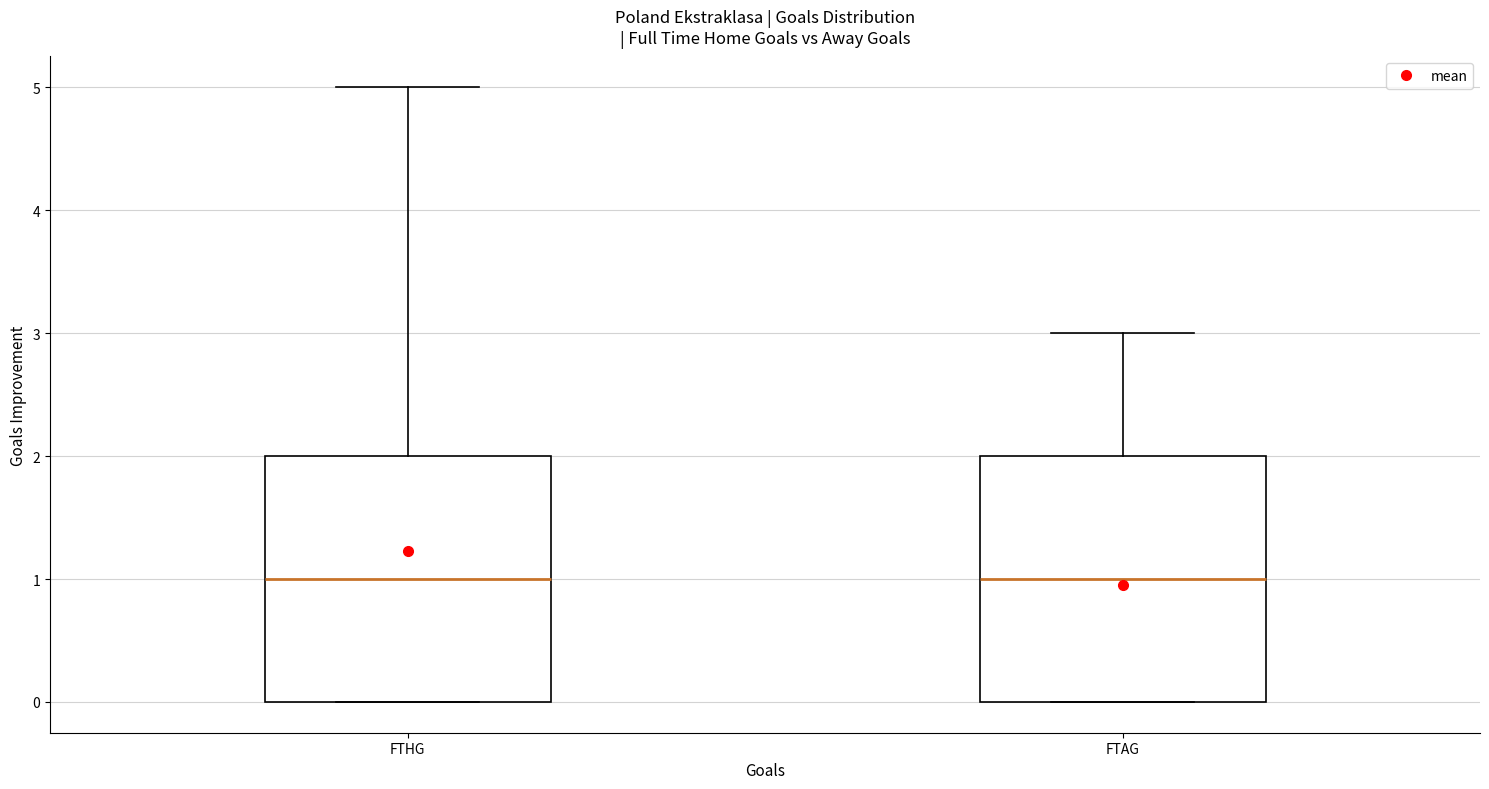

Where does the upper whisker of the box for FTHG end on the y-axis? The values are not printed on the chart, so give them approximately, as read against the axis.

5